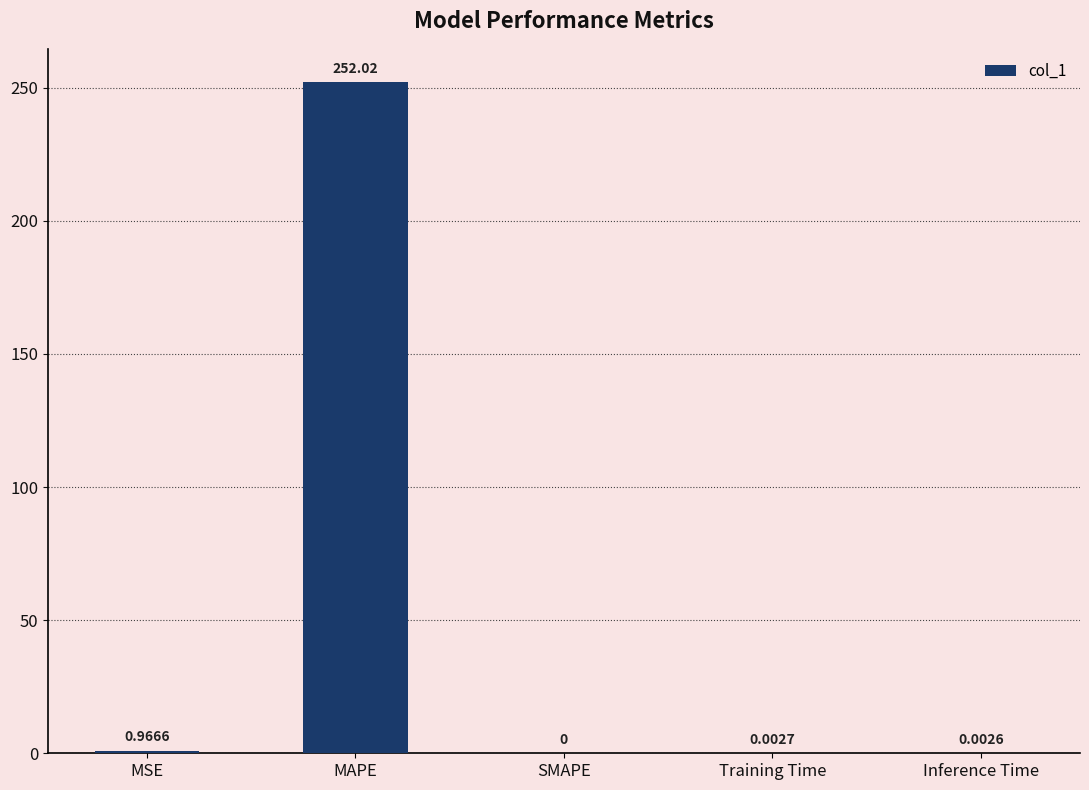

What is the sum of all values?

253.0